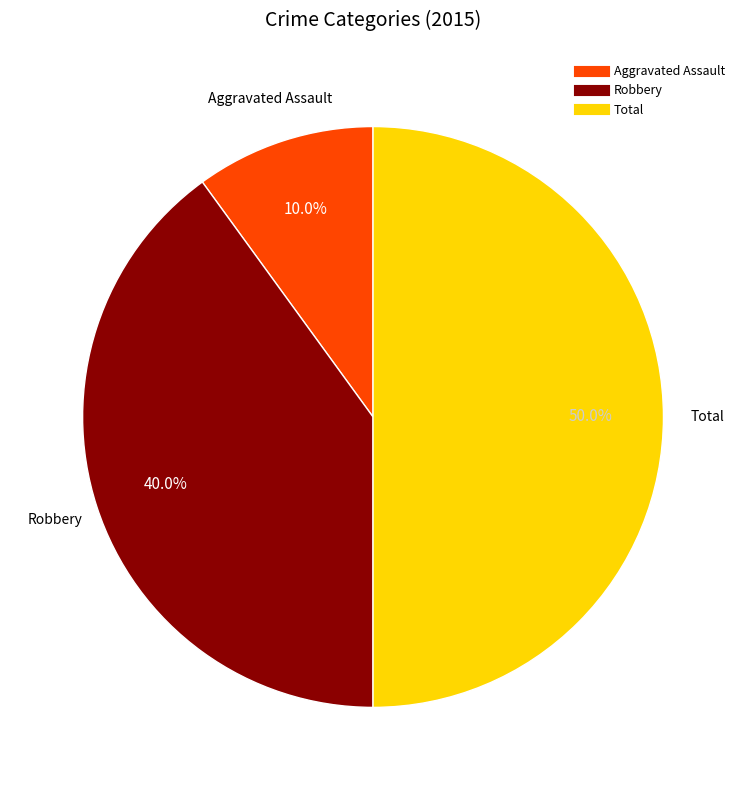

Rank the categories by value from highest to lowest.

Total, Robbery, Aggravated Assault